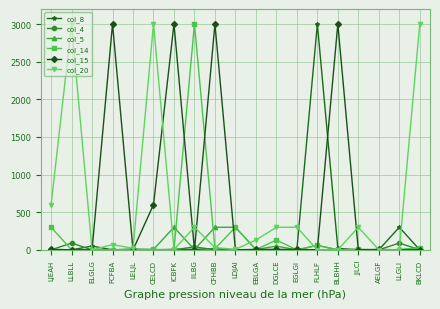

How many data points in col_14 are less than 4?

9